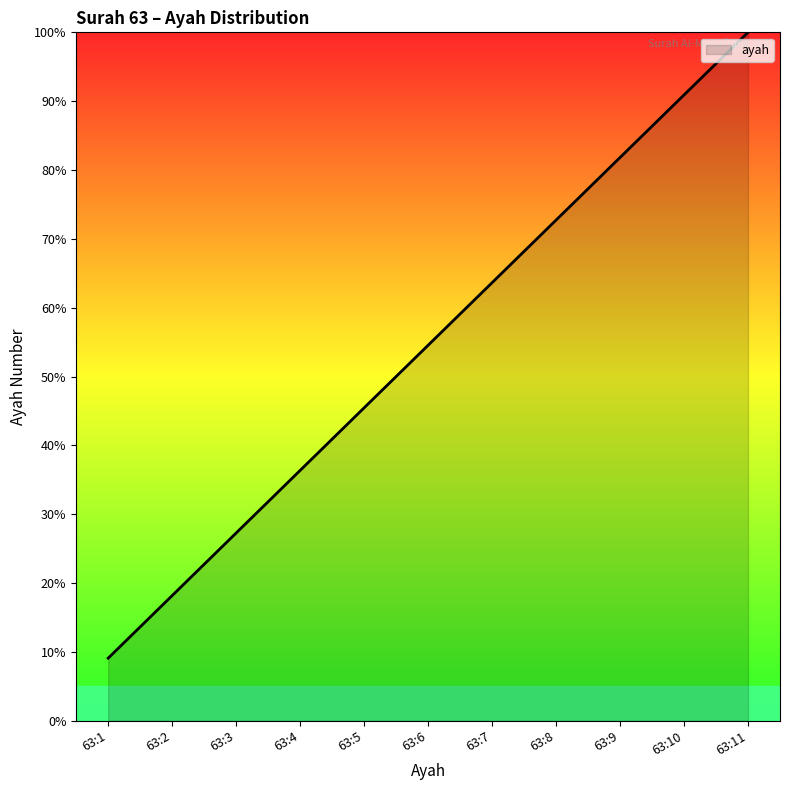

List the labels in order of value, largest first.

63:11, 63:10, 63:9, 63:8, 63:7, 63:6, 63:5, 63:4, 63:3, 63:2, 63:1